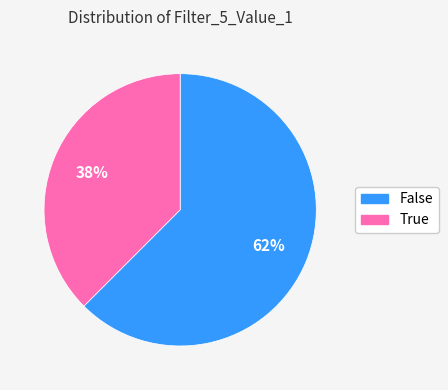

Does any single category account for the majority?

Yes